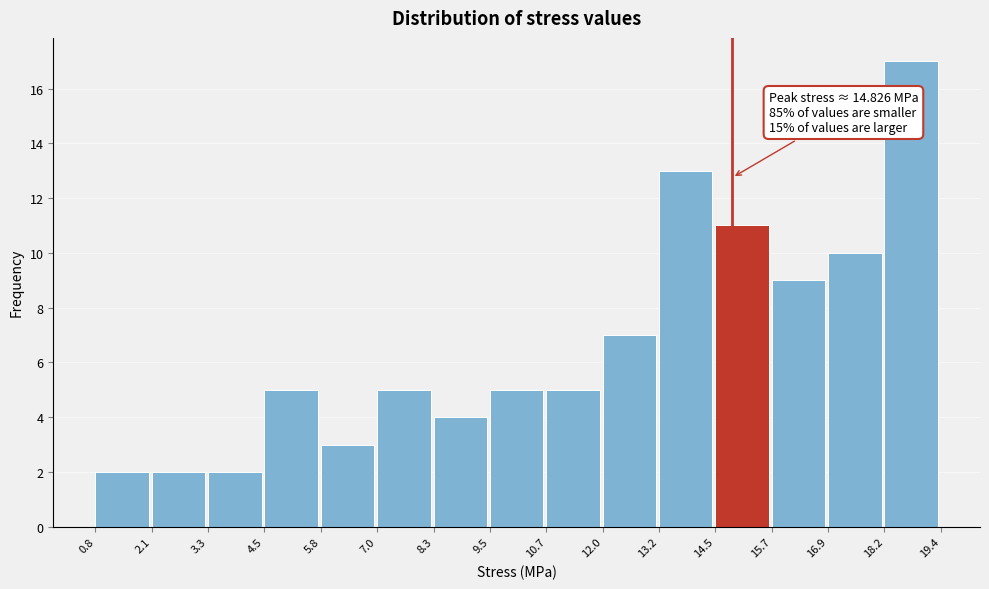

Which range on the x-axis has the tallest bar?

18.2 to 19.4